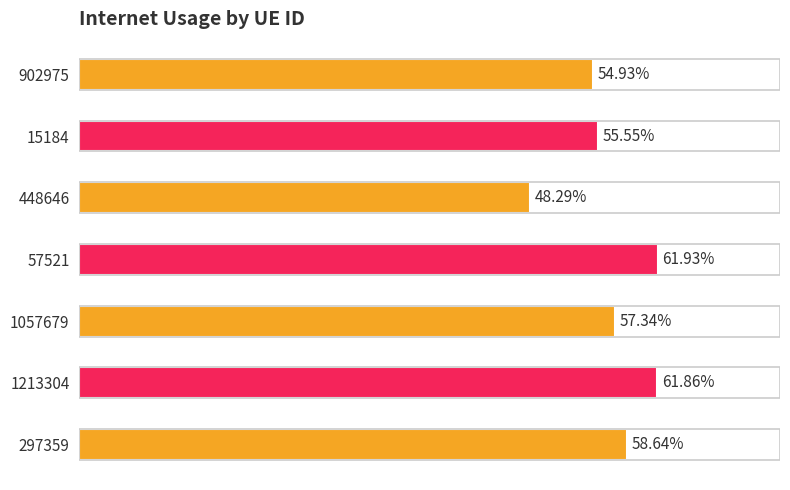

What is the difference between the maximum and minimum values?

0.1